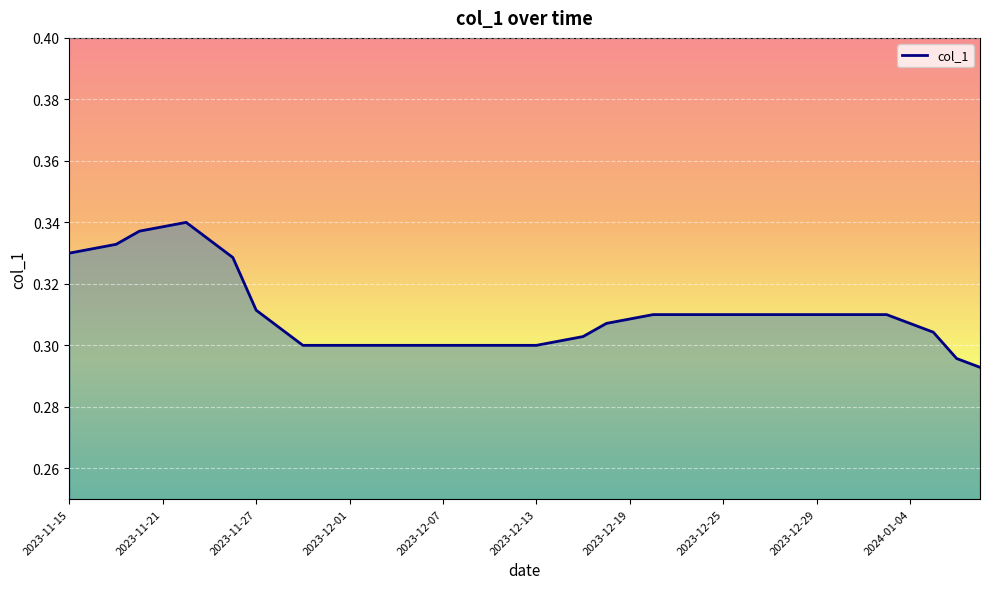

How many lines are shown in the chart?

1